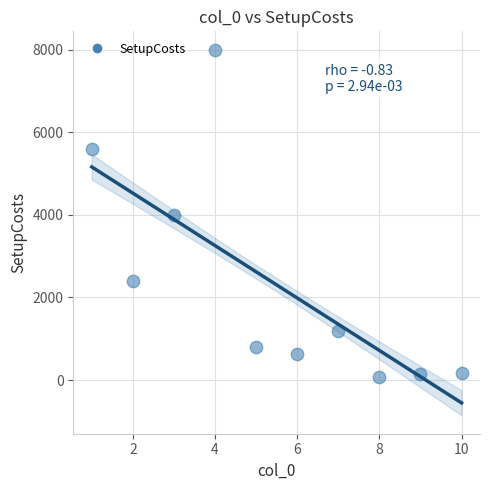

What is the range of Y values (max minus min)?

7920